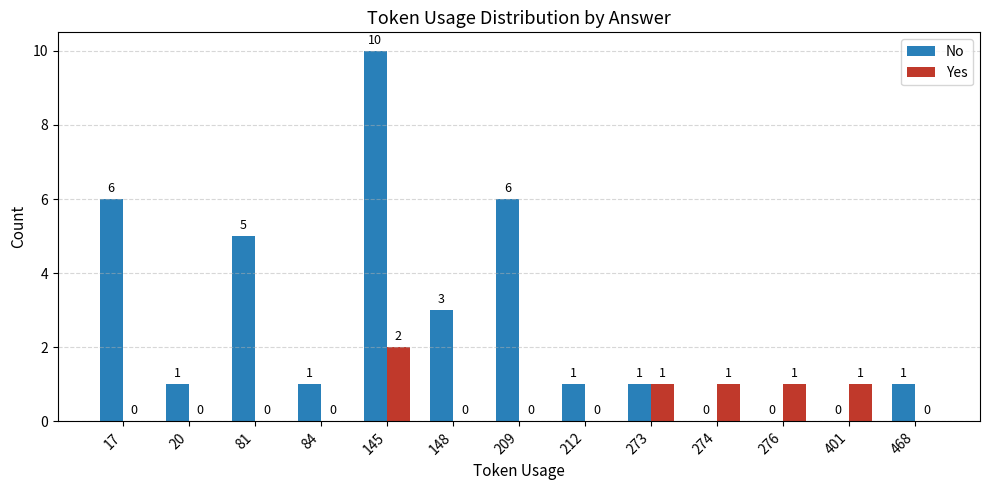

What is the sum of the Yes values at 148 and 401?

1